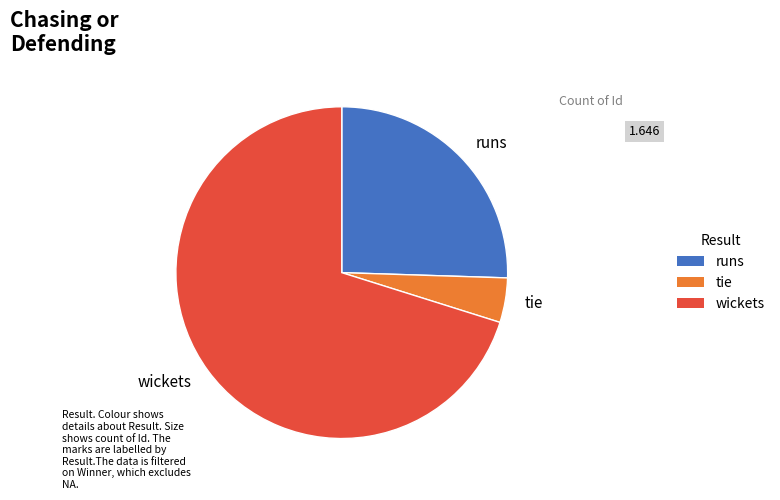

How many slices are in this pie chart?

3